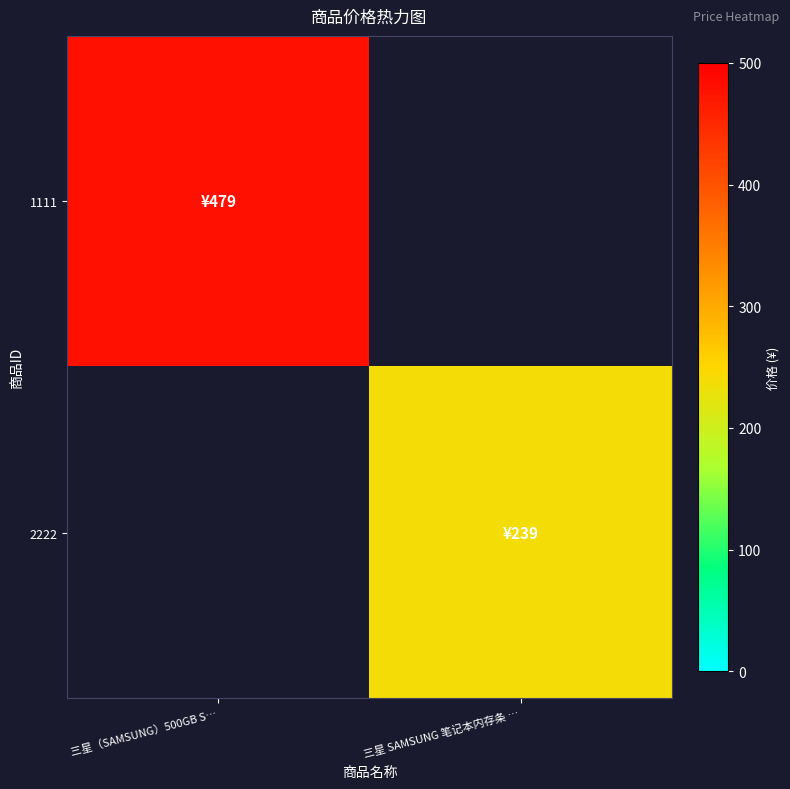

Which category has the lowest value in the 2222 series?

三星（SAMSUNG）500GB S…